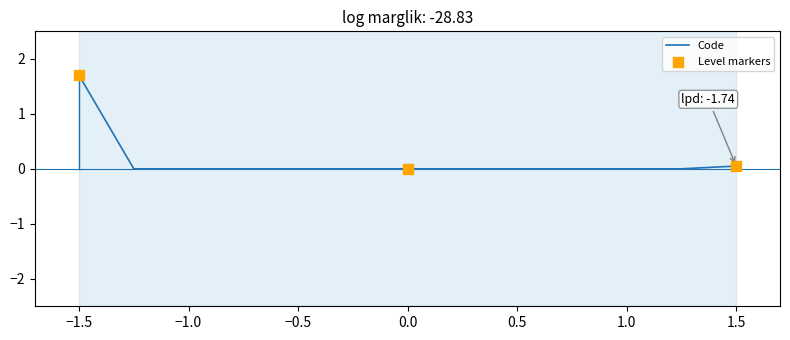

Which has a higher value, 1 or 1?

1